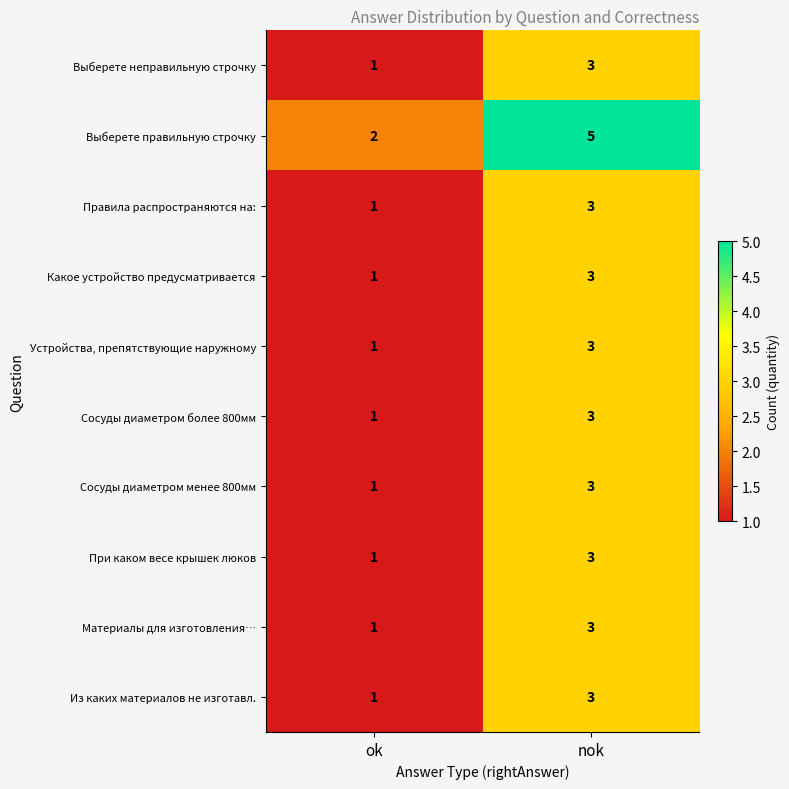

Is it true that Выберете неправильную строчку equals 3 at nok?

True